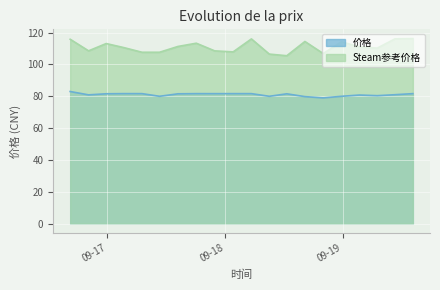

How many data points in Steam参考价格 are less than 111?

10